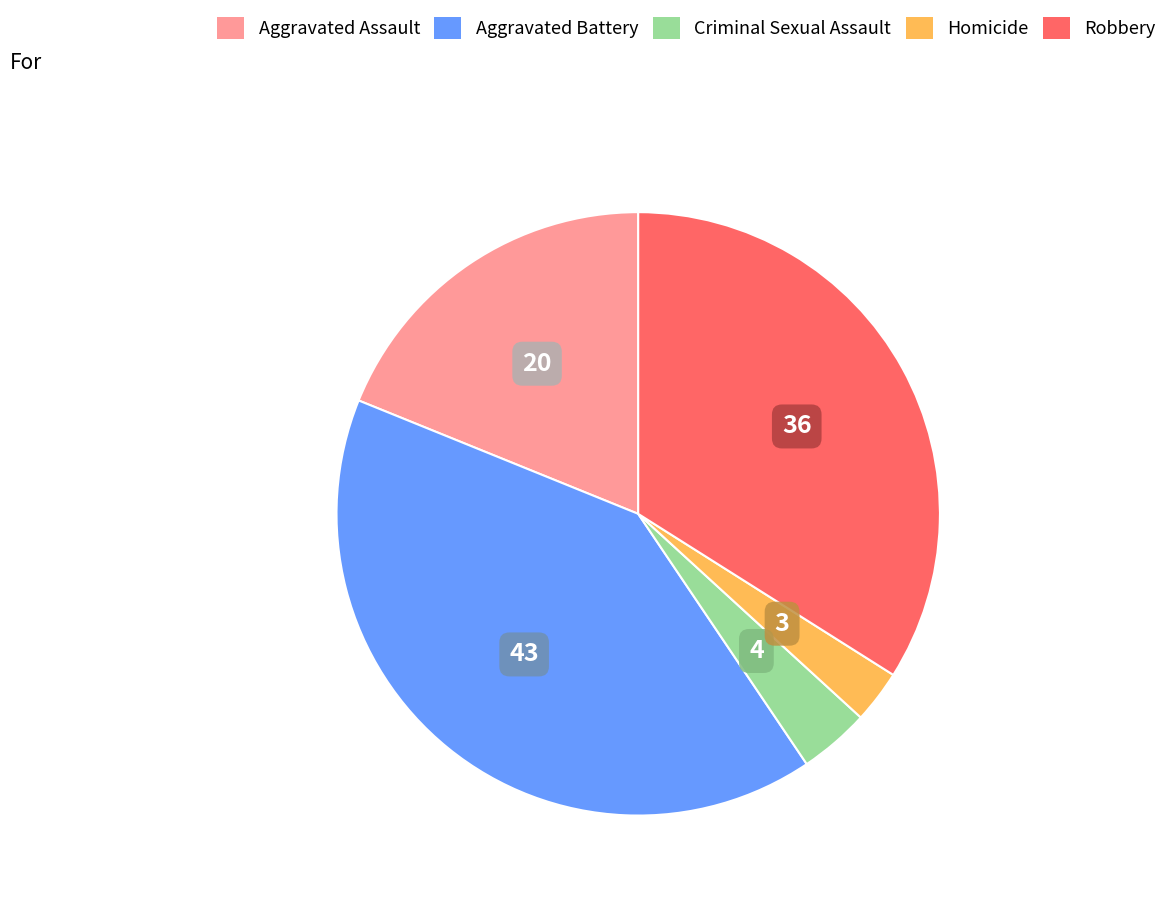

Is the sum of Criminal Sexual Assault and Aggravated Battery greater than half?

No